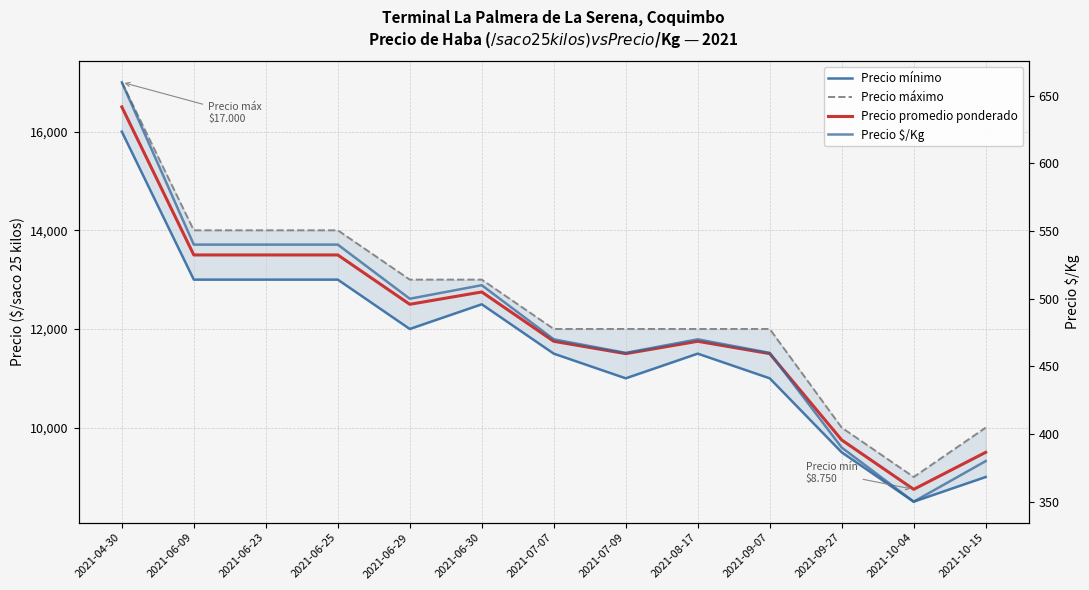

How many values in the Precio $/Kg series are below 470?

5